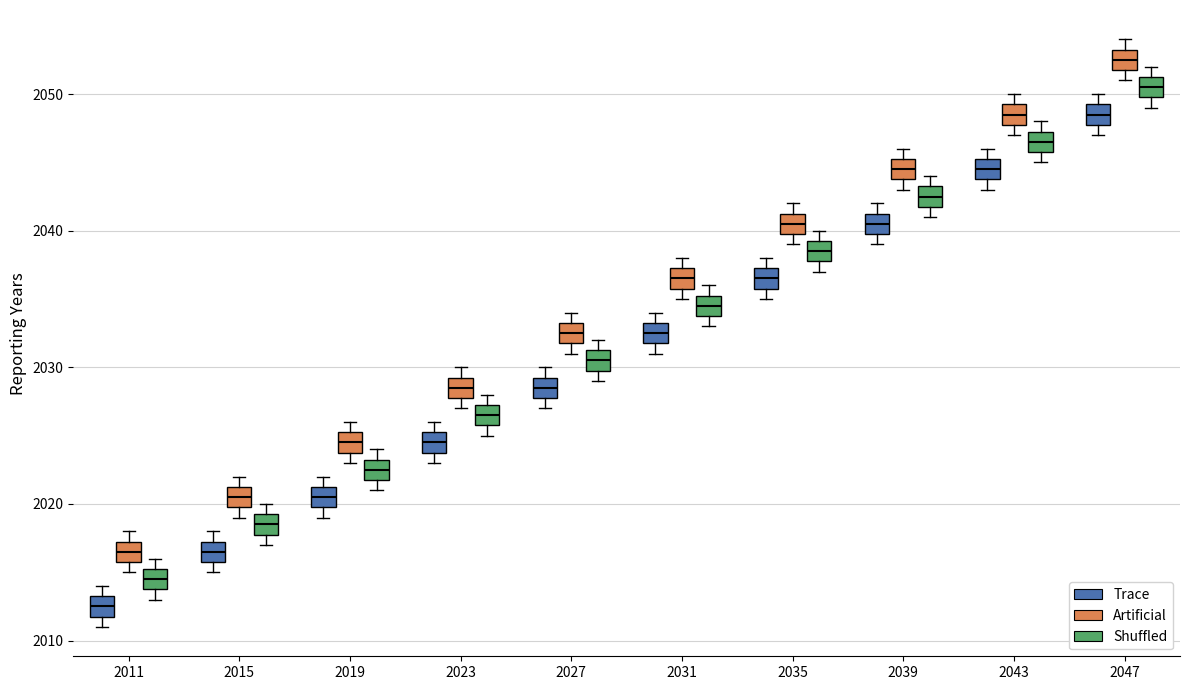

Which box's median line is the highest?

2047 (Artificial)